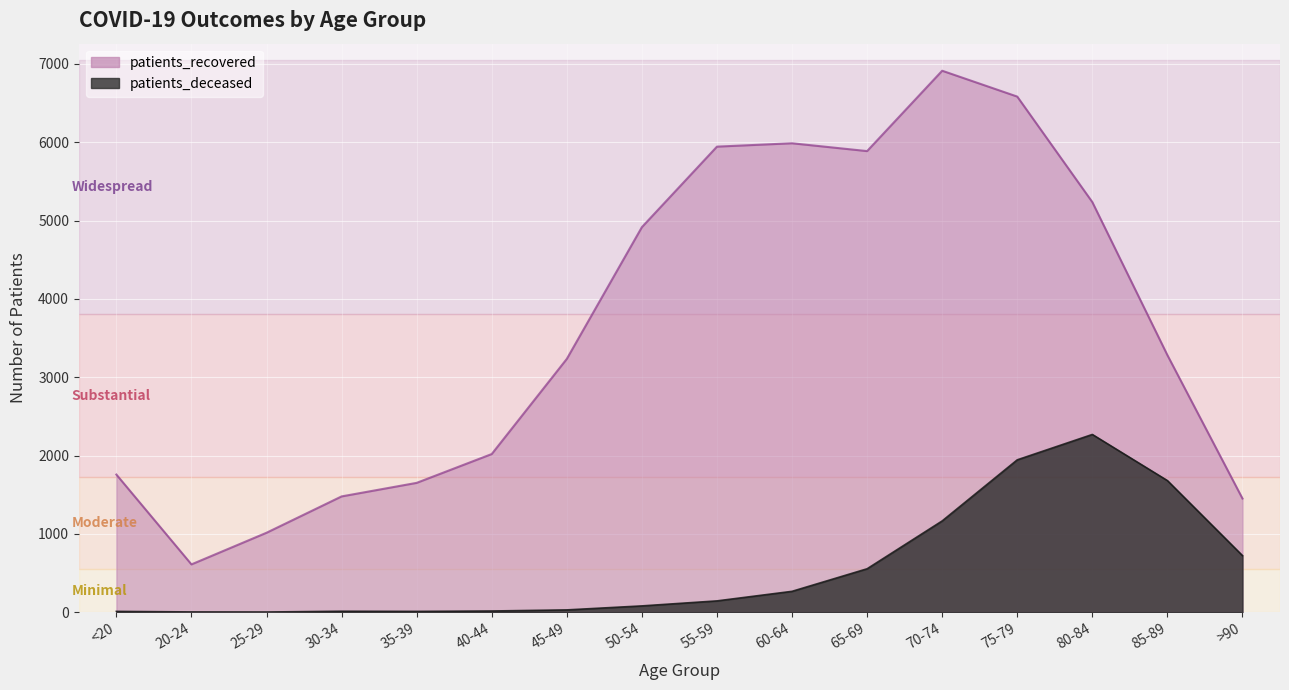

Where does the patients_deceased series first go above 144?

60-64